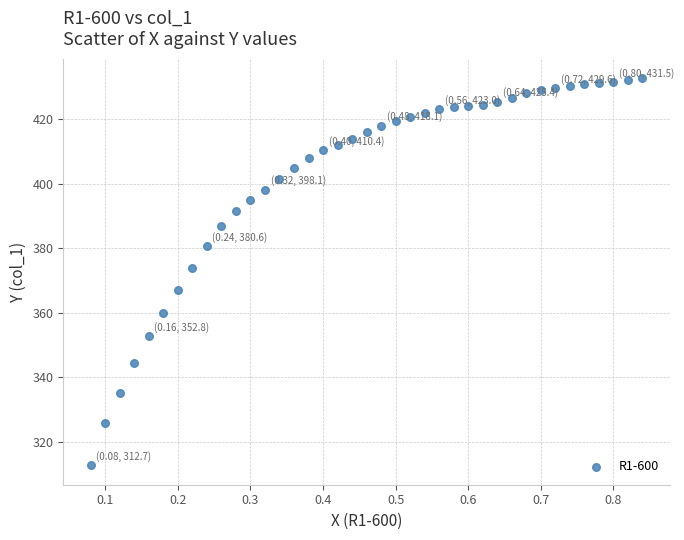

What is the range of X values (max minus min)?

0.8